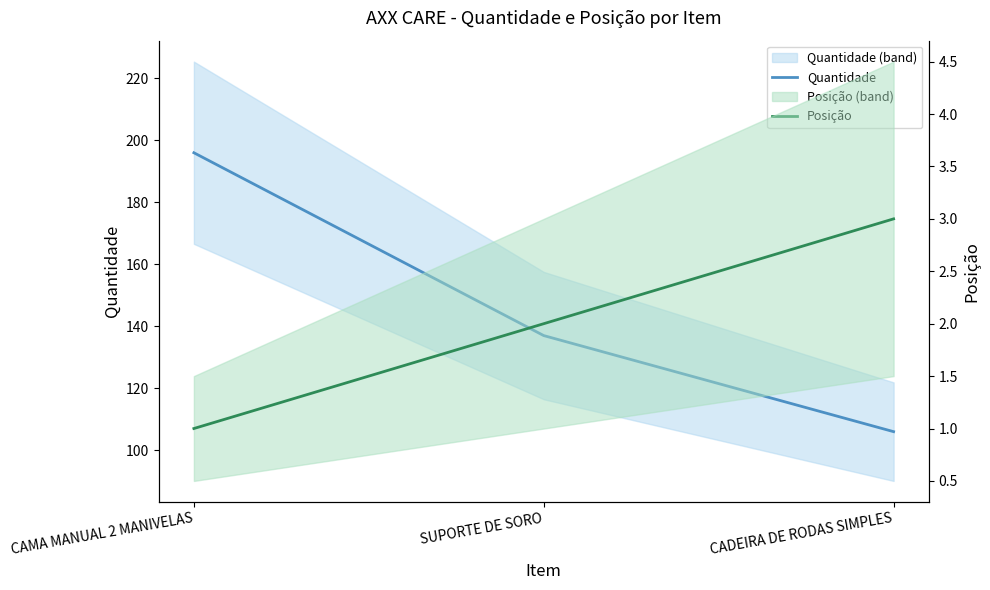

Reading left to right, what are all the values shown in this chart?

Quantidade: 196	137	106
Posição: 1	2	3